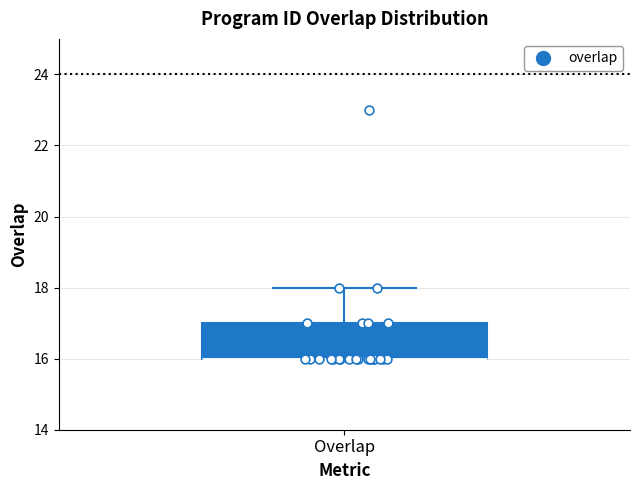

Transcribe this box plot: give where the median line is, the range the box spans, and where the two whiskers end, as read against the y-axis. The values are not printed on the chart, so give them approximately, as read against the axis.

median 16 (drawn on the box's lower edge), box 16 to 17, whiskers 16 to 18